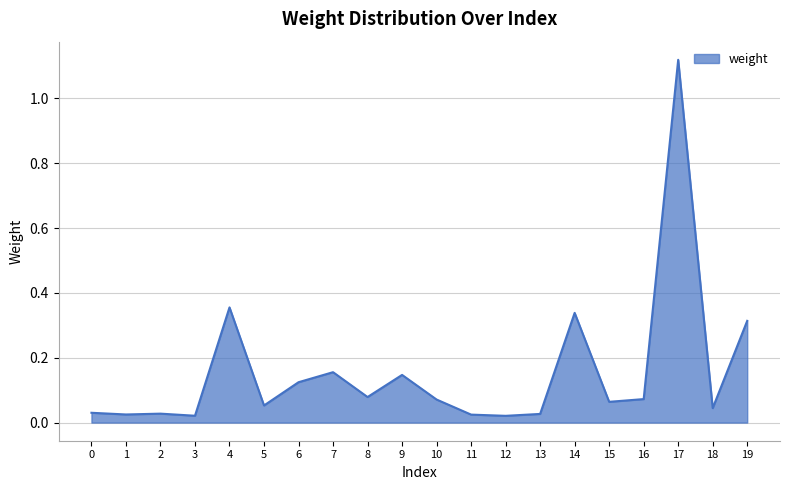

At which category does the chart reach its peak across all series?

17